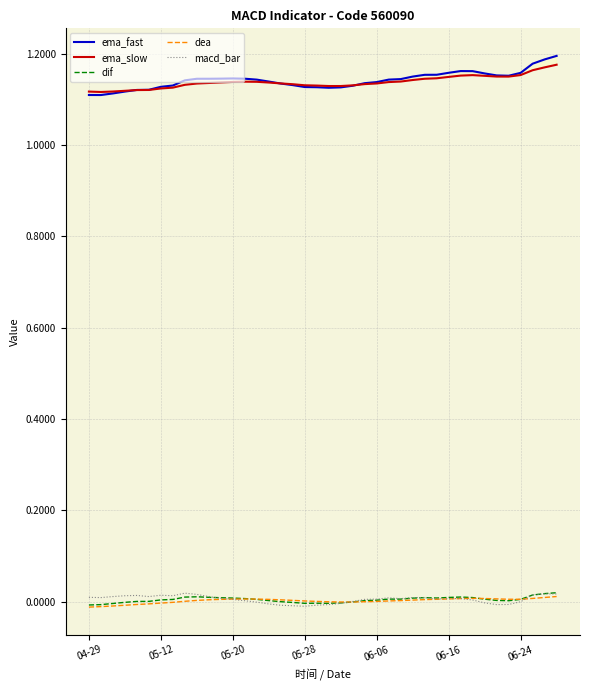

What is the total value across all series at 10?

2.3